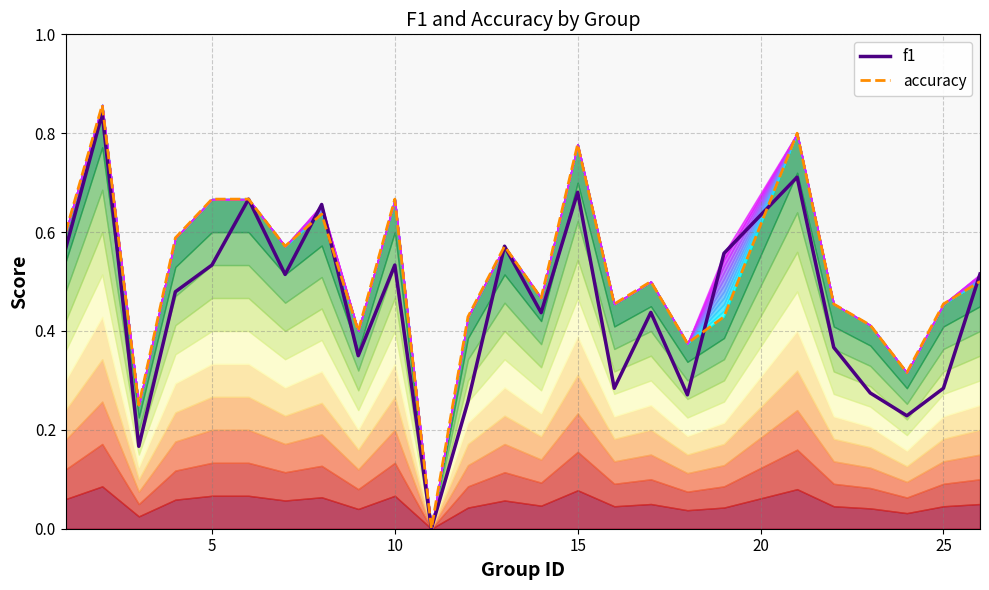

How many series are shown in this chart?

2